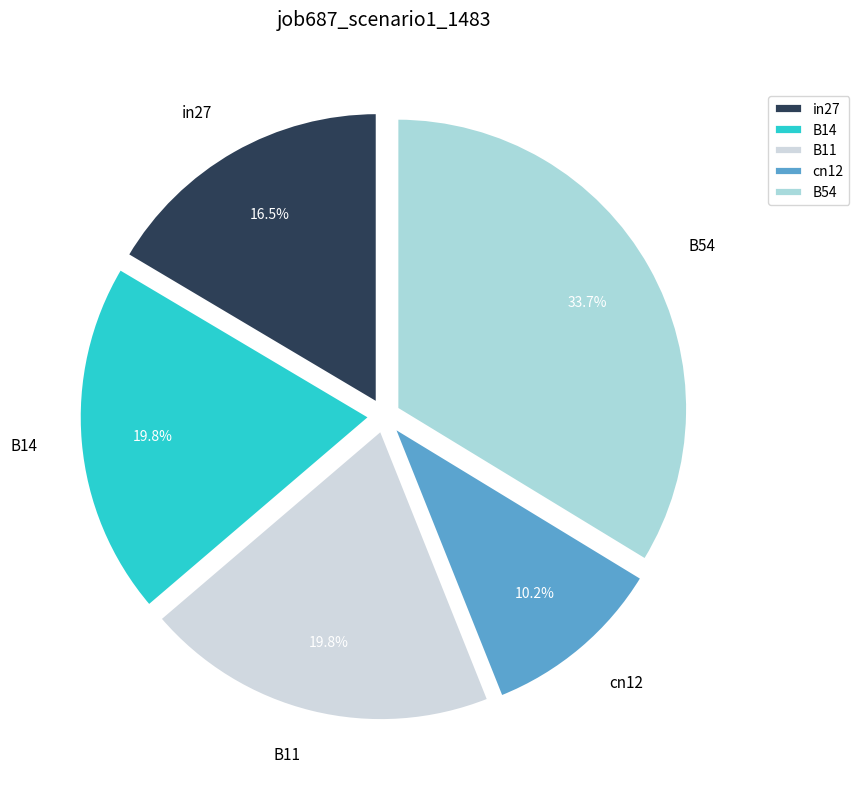

What percentage is the B14 slice, to the nearest percent?

20%